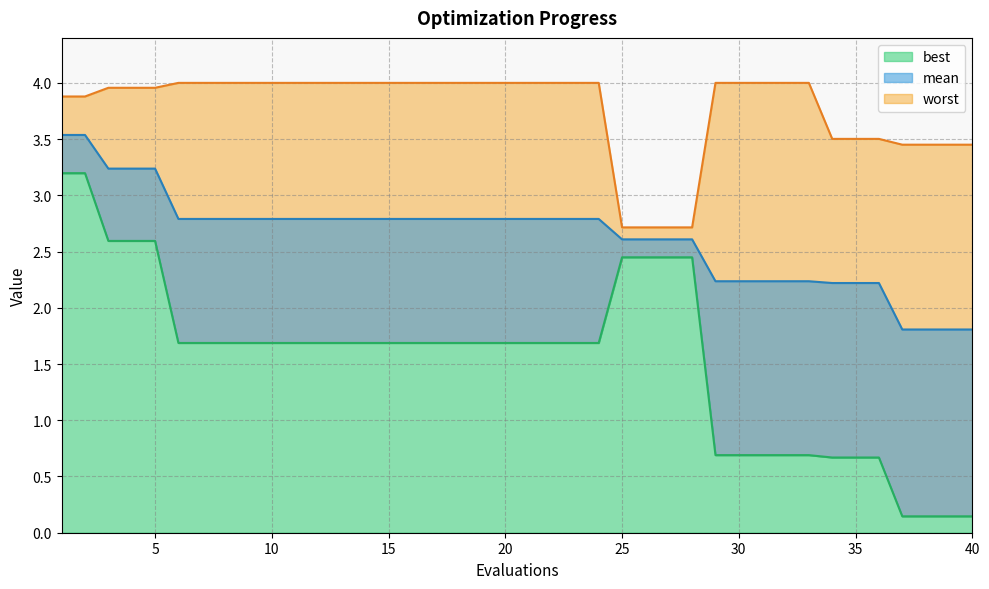

Is the value of mean at 5 greater than the value of best at 21?

Yes